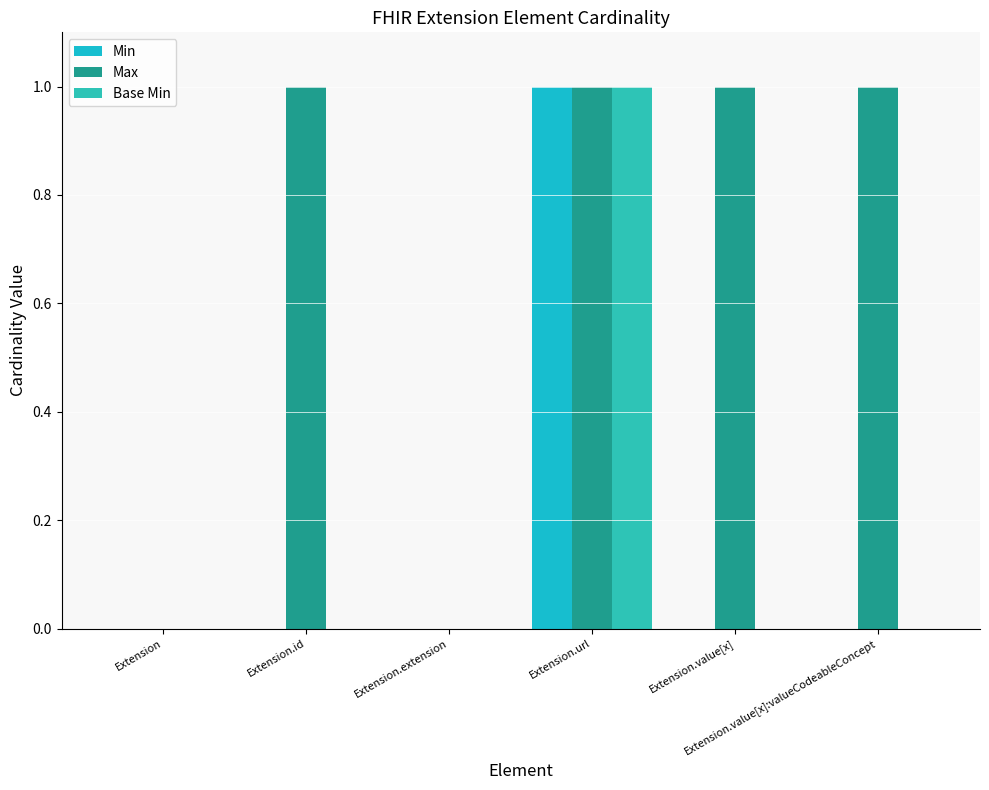

Which series has the widest spread of values?

Min